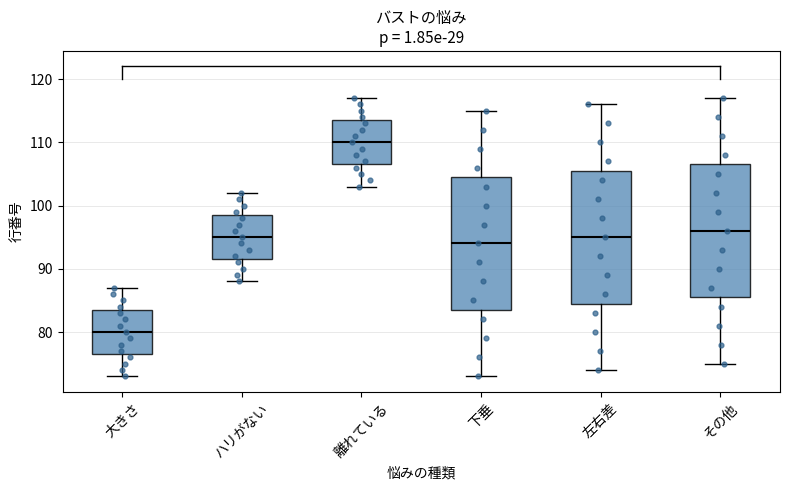

Reading left to right, transcribe this box plot: for each box, give where its median line is, the range the box spans, and where its two whiskers end, as read against the y-axis. The values are not printed on the chart, so give them approximately, as read against the axis.

大きさ: median 80, box 77 to 84, whiskers 73 to 87
ハリがない: median 95, box 92 to 99, whiskers 88 to 102
離れている: median 110, box 107 to 114, whiskers 103 to 117
下垂: median 94, box 84 to 105, whiskers 73 to 115
左右差: median 95, box 85 to 106, whiskers 74 to 116
その他: median 96, box 86 to 107, whiskers 75 to 117